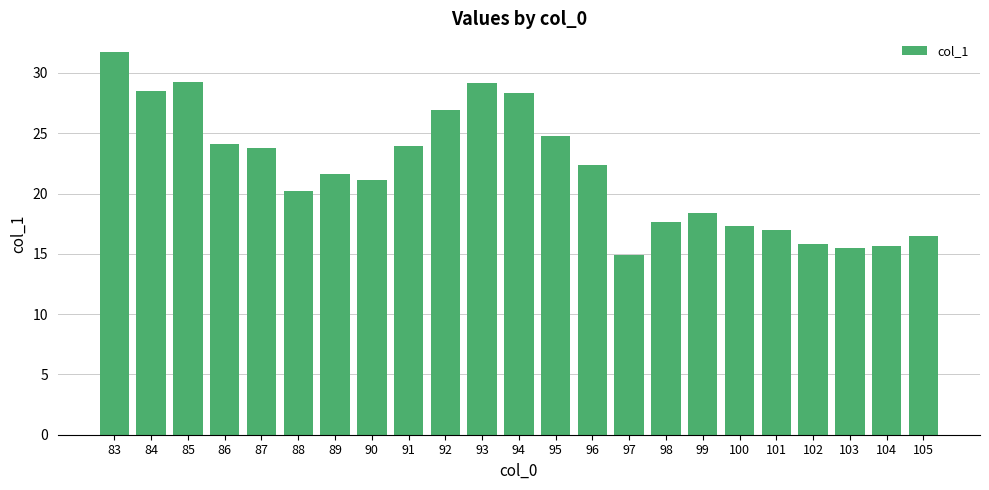

What is the value of the 6th bar from the left?

20.2